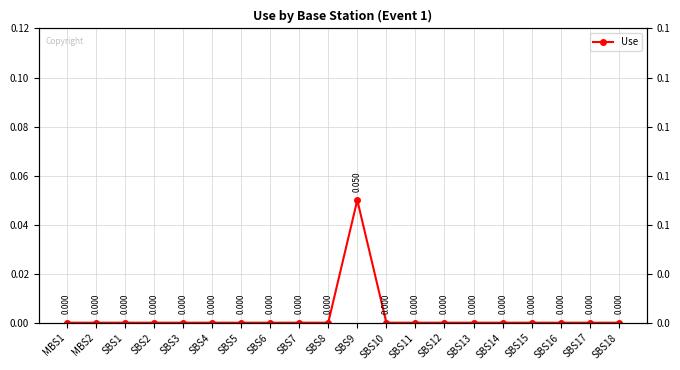

List the labels in order of value, largest first.

SBS9, MBS1, MBS2, SBS1, SBS2, SBS3, SBS4, SBS5, SBS6, SBS7, SBS8, SBS10, SBS11, SBS12, SBS13, SBS14, SBS15, SBS16, SBS17, SBS18